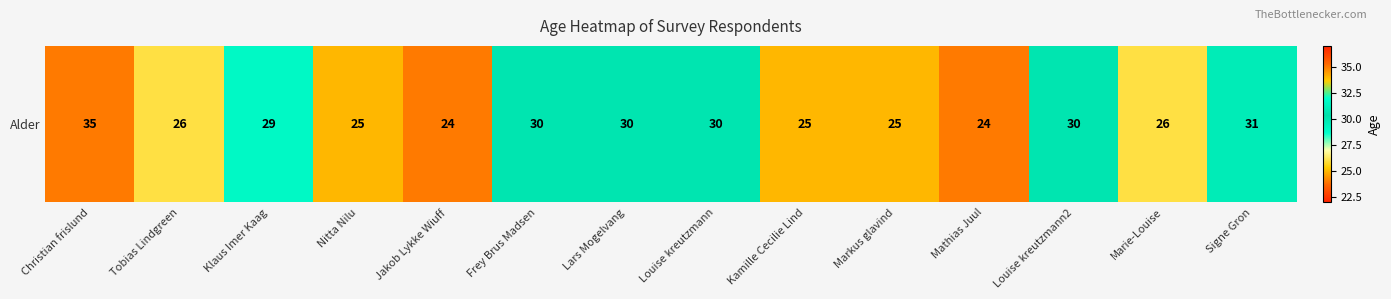

List the labels in order of value, largest first.

Christian frislund, Signe Gron, Frey Brus Madsen, Lars Mogelvang, Louise kreutzmann, Louise kreutzmann2, Klaus Imer Kaag, Tobias Lindgreen, Marie-Louise, Nitta Nilu, Kamille Cecilie Lind, Markus glavind, Jakob Lykke Wiuff, Mathias Juul